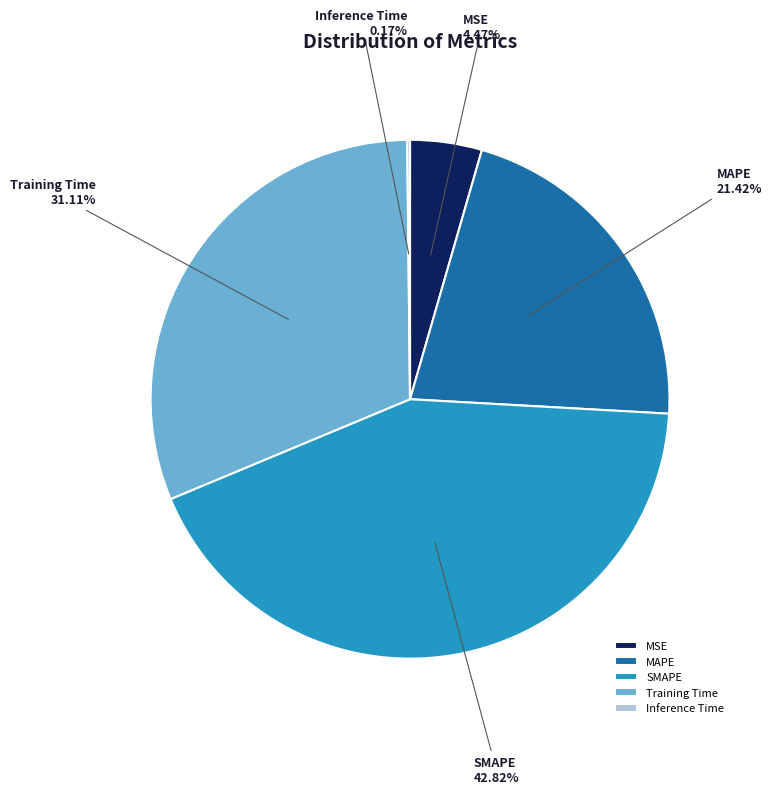

Does any single category account for the majority?

No